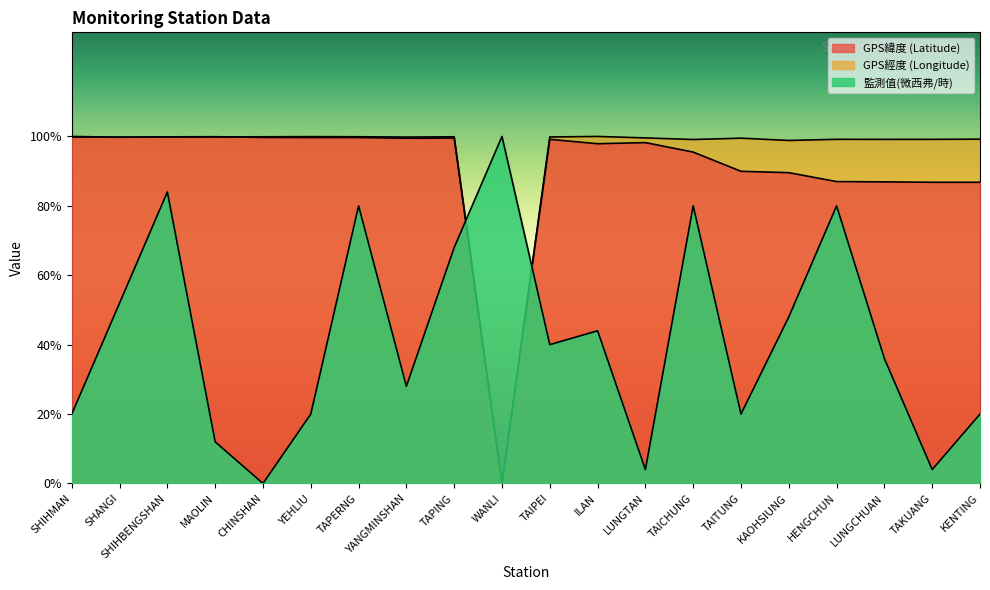

At TAICHUNG, list the series in order from largest to smallest.

GPS經度 (Longitude), GPS緯度 (Latitude), 監測值(微西弗/時)